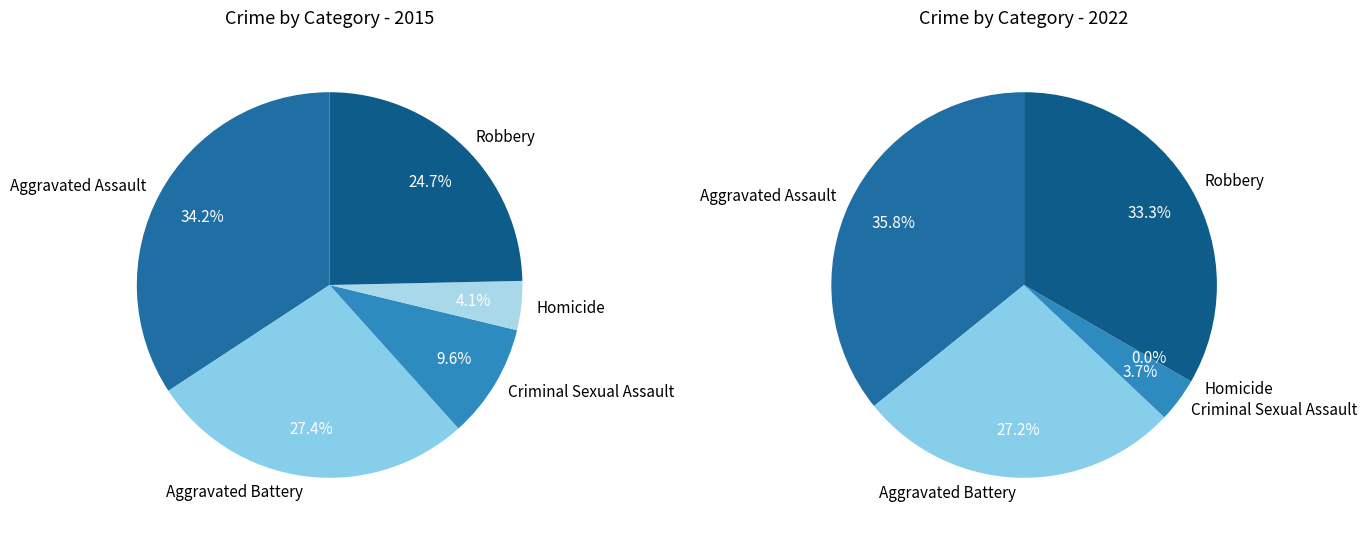

To the nearest percent, what percentage of the pie is Homicide?

4%